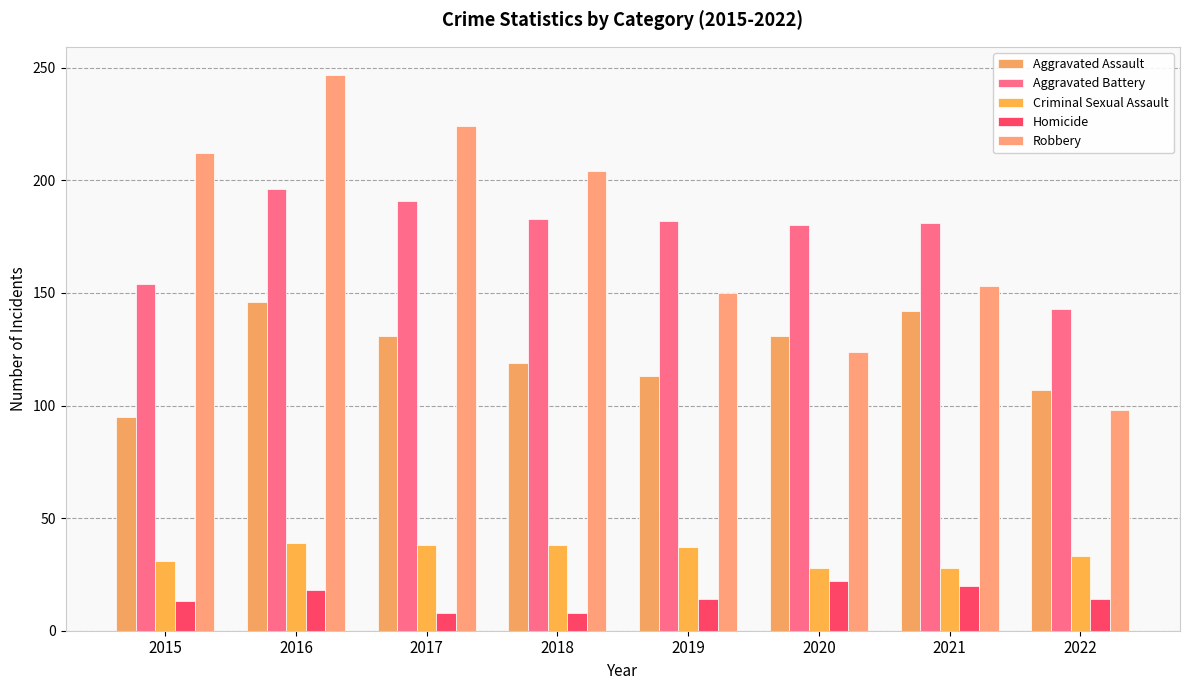

What is the difference between the highest and lowest values at 2015?

199